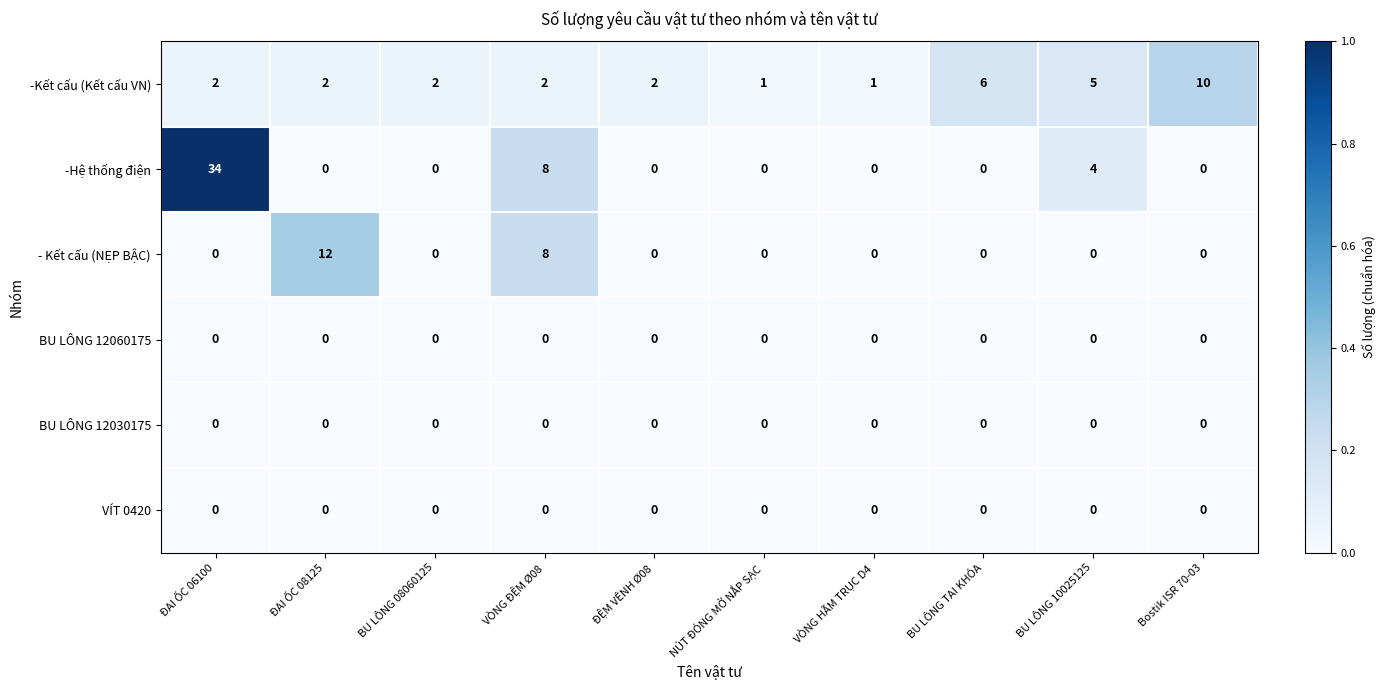

What is the highest value of the - Kết cấu (NẸP BẬC) series?

12